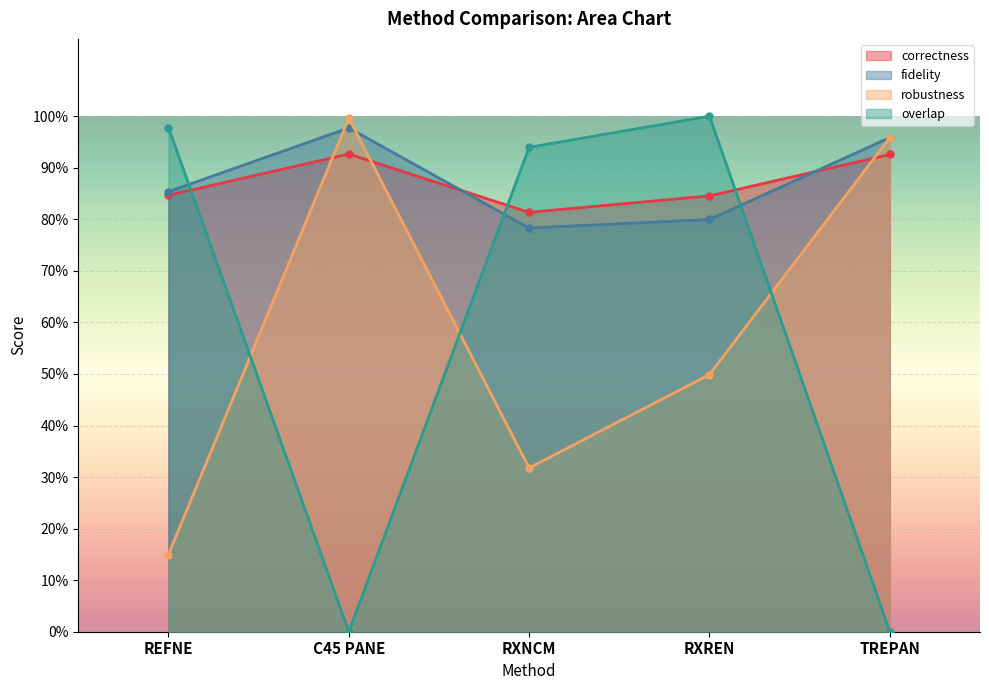

Reading left to right, what are all the values shown in this chart?

correctness: REFNE=0.8	C45 PANE=0.9	RXNCM=0.8	RXREN=0.8	TREPAN=0.9
fidelity: REFNE=0.9	C45 PANE=1.0	RXNCM=0.8	RXREN=0.8	TREPAN=1.0
robustness: REFNE=0.1	C45 PANE=1.0	RXNCM=0.3	RXREN=0.5	TREPAN=1.0
overlap: REFNE=1.0	C45 PANE=0.0	RXNCM=0.9	RXREN=1.0	TREPAN=0.0